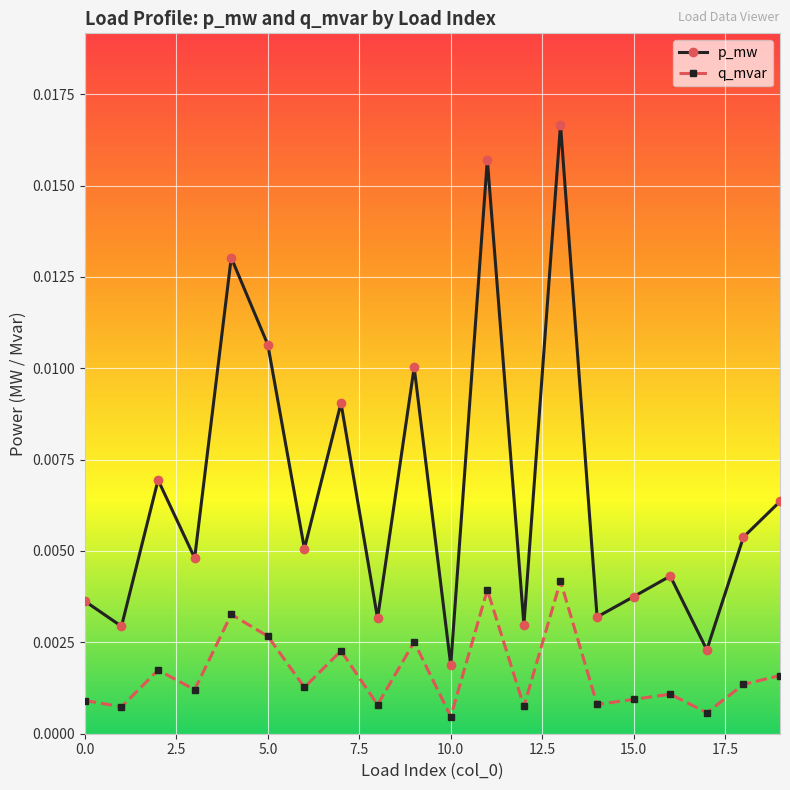

Does the chart display data point markers on the line(s)?

Yes